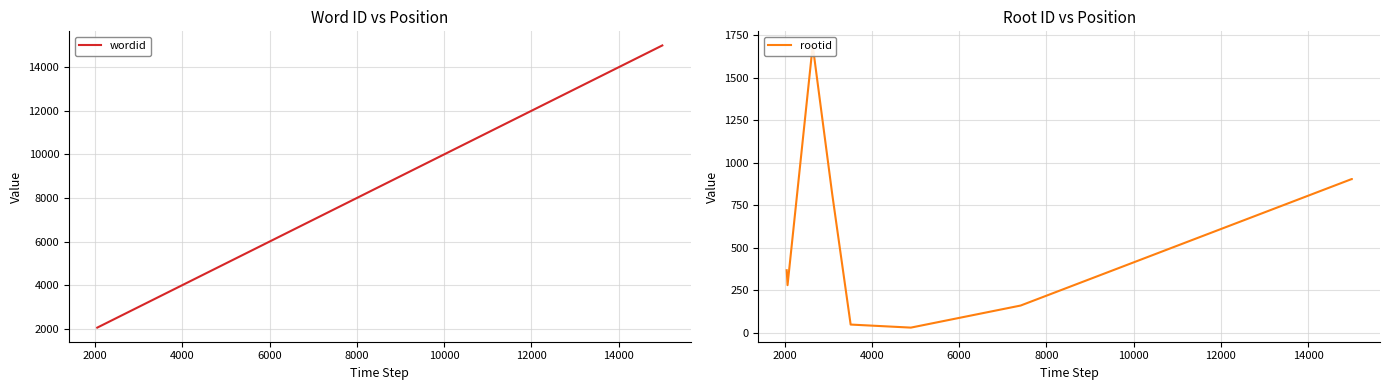

What is the value of the rootid point at the 9th from the left?

904